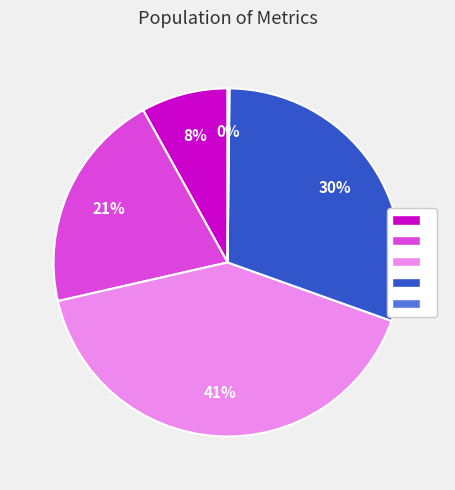

To the nearest percent, what is the average slice percentage?

20%